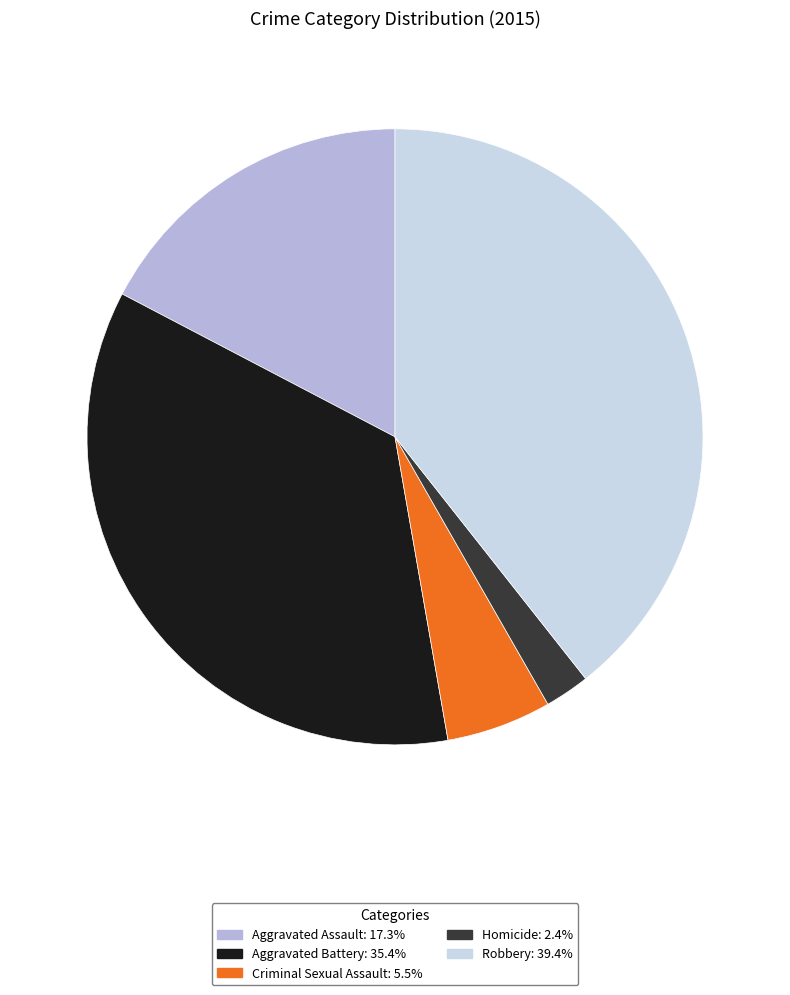

True or false: Aggravated Battery accounts for 47% of the total.

False